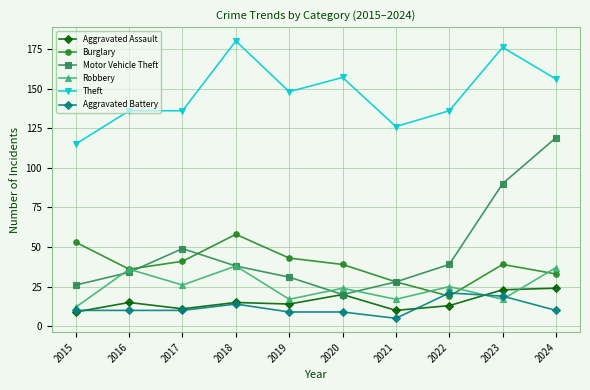

Does the chart have visible grid lines?

Yes